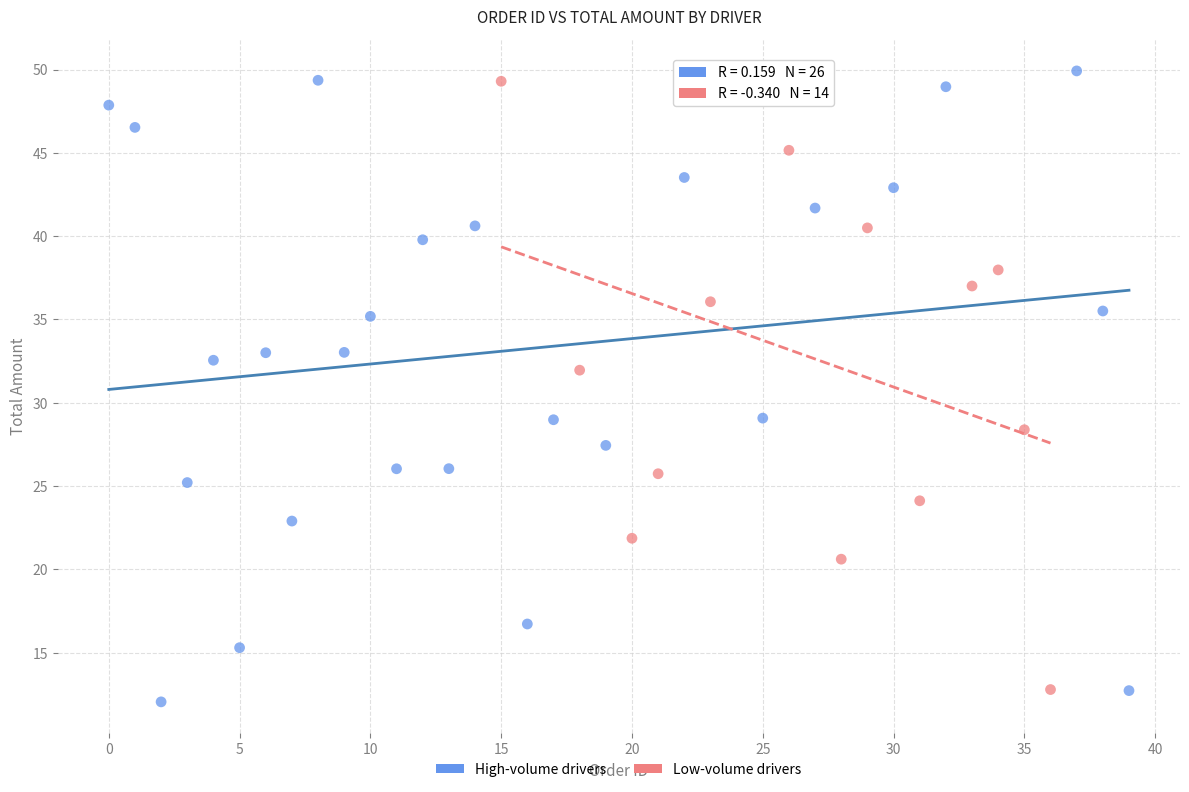

What are all the series names shown in the legend?

High-volume drivers, Low-volume drivers